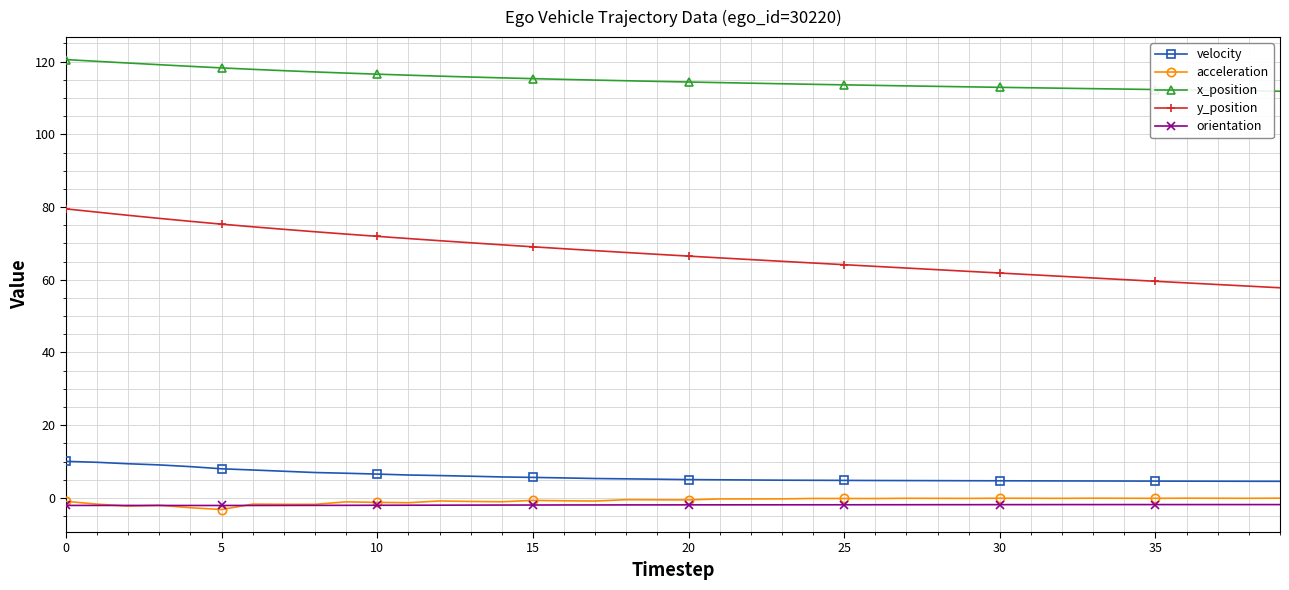

What is the value of the acceleration point at the 13th from the left?

-0.8